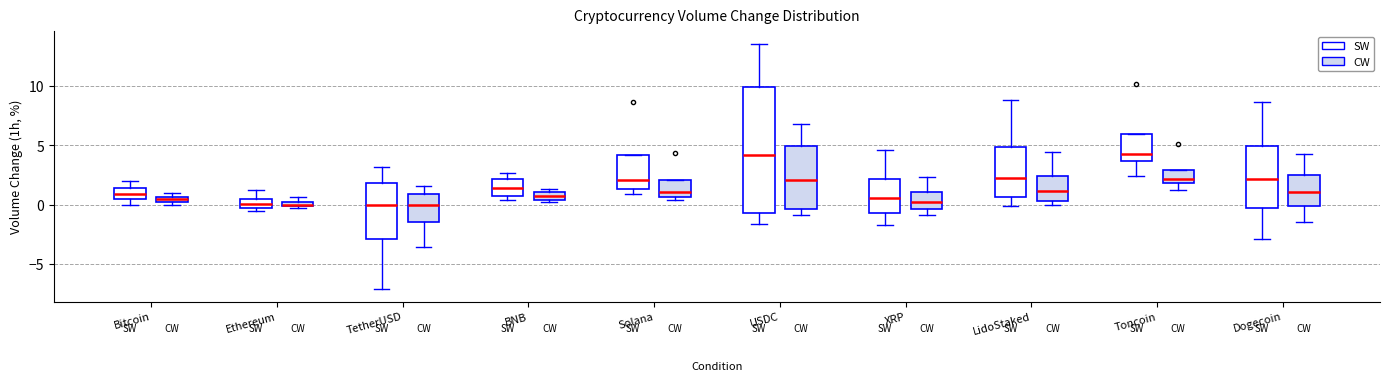

Where does the upper whisker of the box for Bitcoin (SW) end on the y-axis? The values are not printed on the chart, so give them approximately, as read against the axis.

2.0